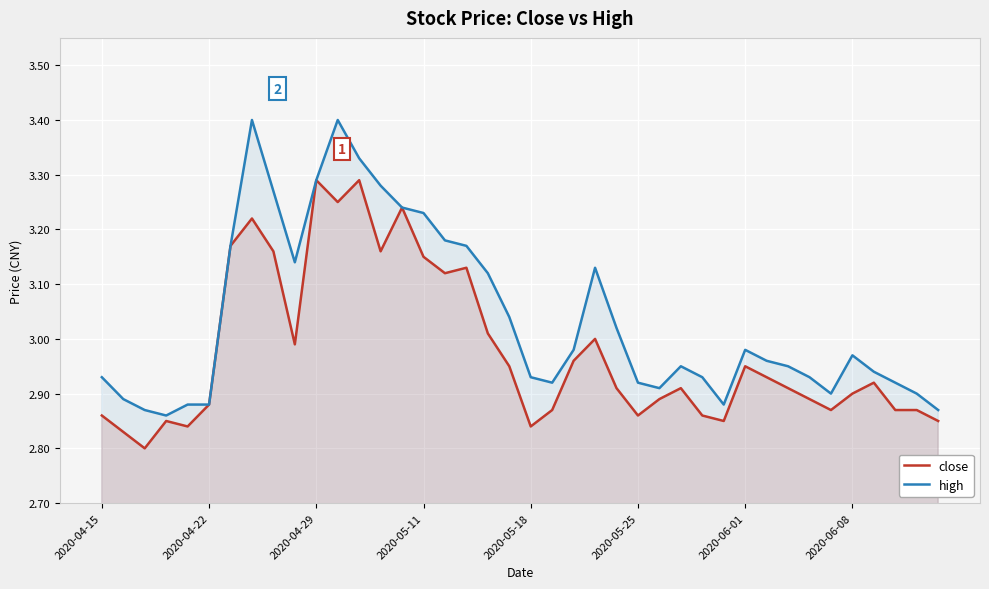

Rank the series by their average value, from lowest to highest.

close, high